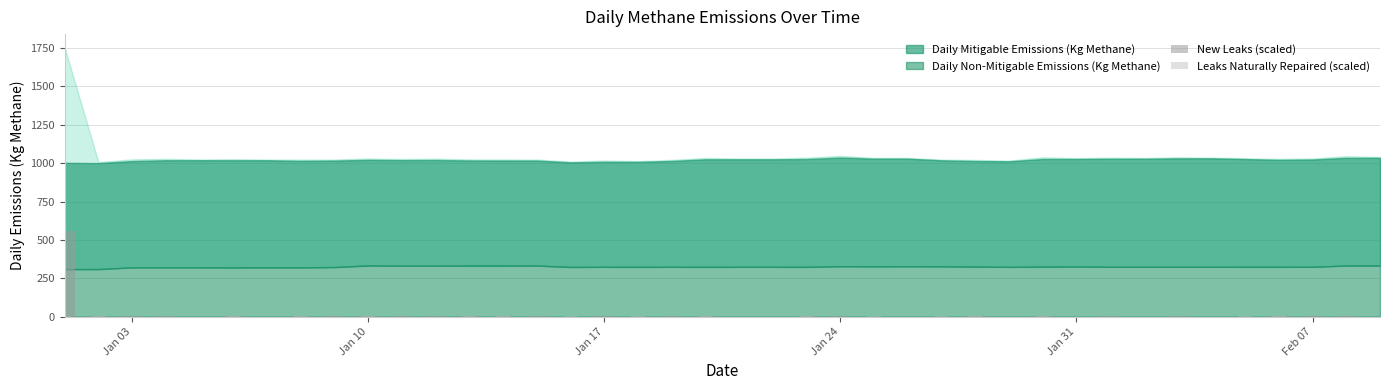

At which label does New Leaks (scaled) reach its minimum?

Jan 31